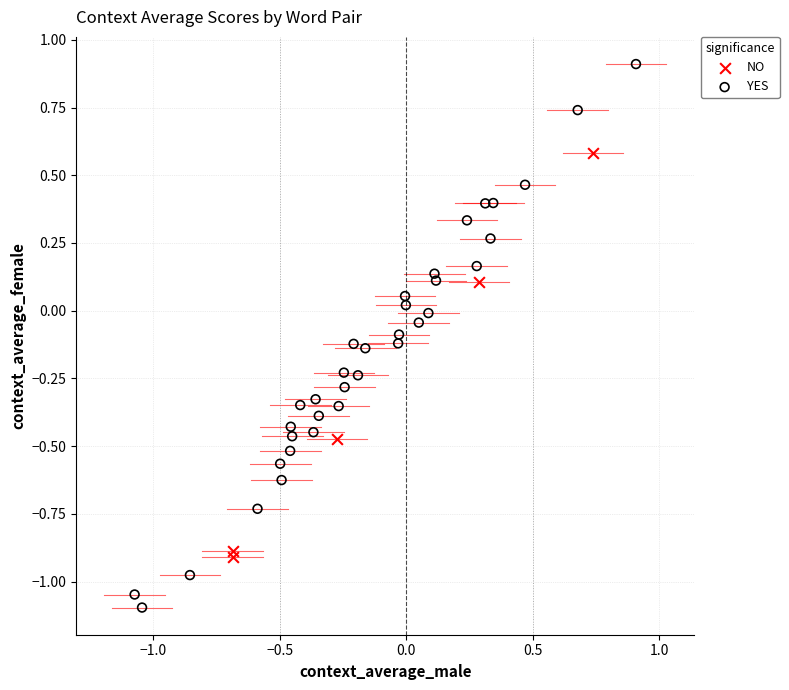

Which series reaches the maximum Y coordinate?

YES